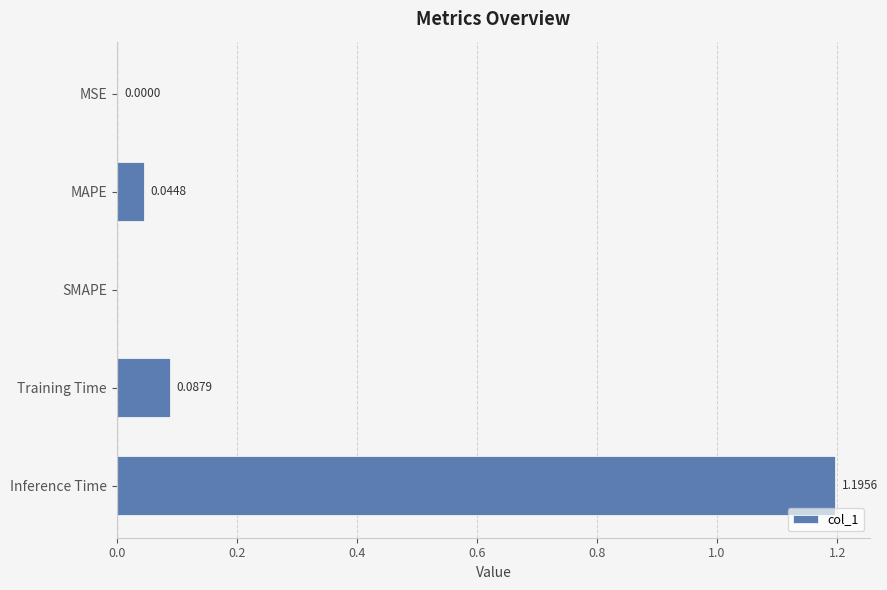

Which has a higher value, SMAPE or Training Time?

Training Time